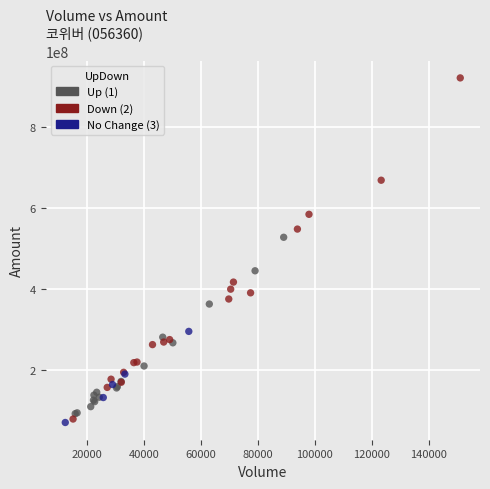

Which series has the widest spread of Y values?

Down (2)